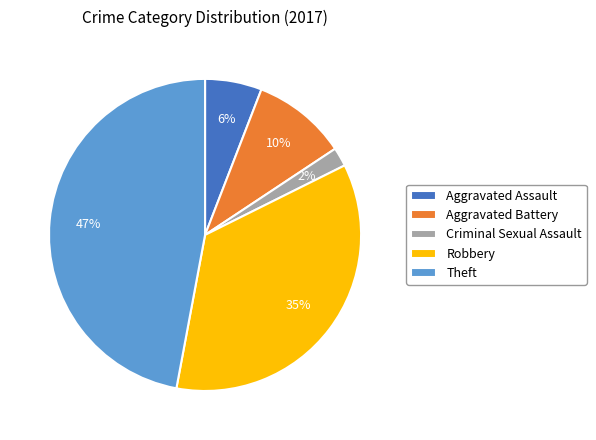

Rank the categories by value from lowest to highest.

Criminal Sexual Assault, Aggravated Assault, Aggravated Battery, Robbery, Theft